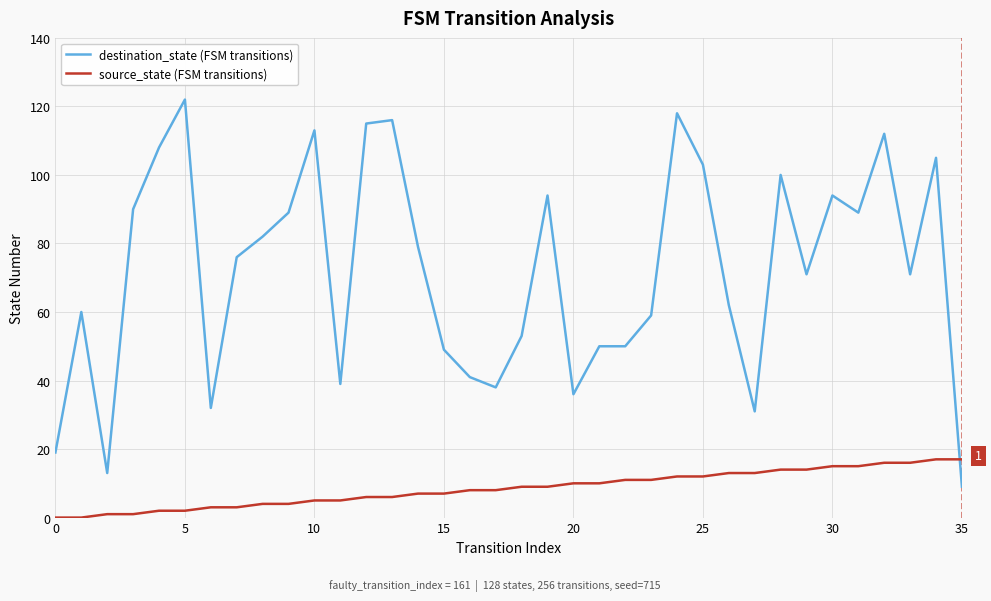

What is the difference between the maximum and minimum values in the destination_state (FSM transitions) series?

113